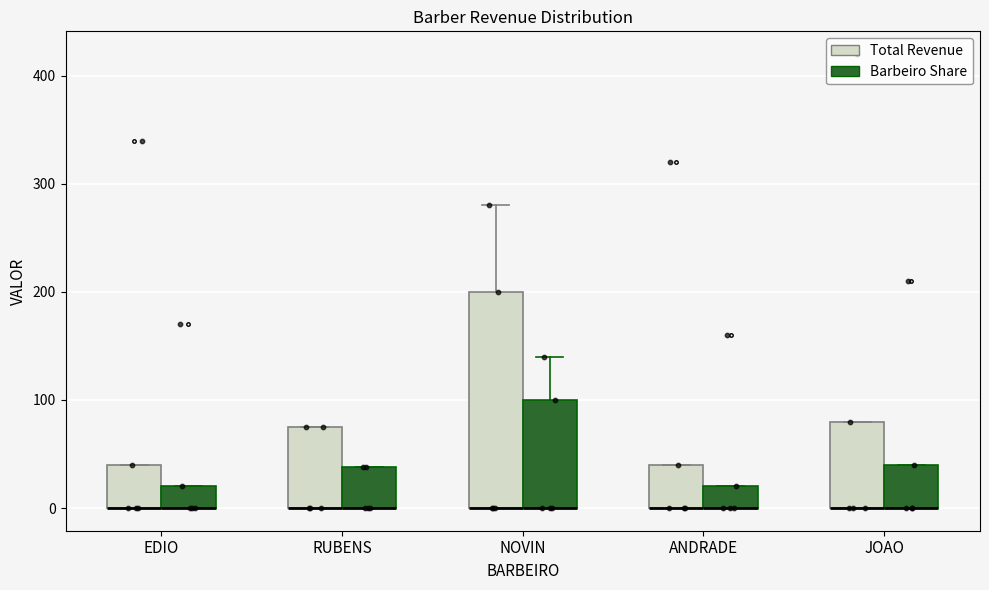

Reading left to right, read every box against the y-axis: the position of its median line, the range the box covers, and the ends of its whiskers. The values are not printed on the chart, so give them approximately, as read against the axis.

EDIO (Total Revenue): median 0 (drawn on the box's lower edge), box 0 to 40, whiskers 0 to 40
EDIO (Barbeiro Share): median 0 (drawn on the box's lower edge), box 0 to 20, whiskers 0 to 20
RUBENS (Total Revenue): median 0 (drawn on the box's lower edge), box 0 to 80, whiskers 0 to 80
RUBENS (Barbeiro Share): median 0 (drawn on the box's lower edge), box 0 to 40, whiskers 0 to 40
NOVIN (Total Revenue): median 0 (drawn on the box's lower edge), box 0 to 200, whiskers 0 to 280
NOVIN (Barbeiro Share): median 0 (drawn on the box's lower edge), box 0 to 100, whiskers 0 to 140
ANDRADE (Total Revenue): median 0 (drawn on the box's lower edge), box 0 to 40, whiskers 0 to 40
ANDRADE (Barbeiro Share): median 0 (drawn on the box's lower edge), box 0 to 20, whiskers 0 to 20
JOAO (Total Revenue): median 0 (drawn on the box's lower edge), box 0 to 80, whiskers 0 to 80
JOAO (Barbeiro Share): median 0 (drawn on the box's lower edge), box 0 to 40, whiskers 0 to 40